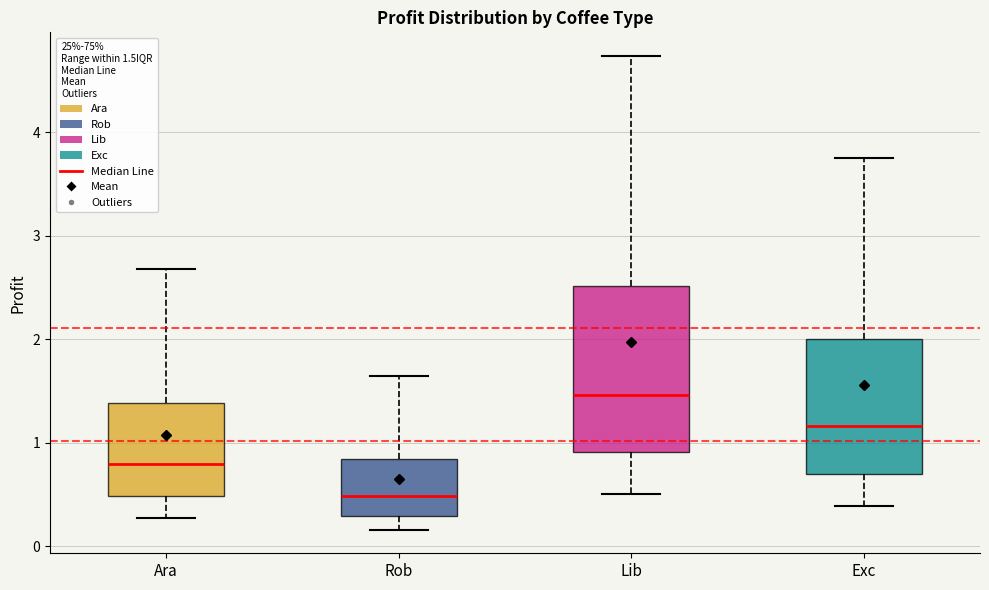

Reading left to right, read every box against the y-axis: the position of its median line, the range the box covers, and the ends of its whiskers. The values are not printed on the chart, so give them approximately, as read against the axis.

Ara: median 0.8, box 0.5 to 1.4, whiskers 0.3 to 2.7
Rob: median 0.5, box 0.3 to 0.8, whiskers 0.2 to 1.6
Lib: median 1.5, box 0.9 to 2.5, whiskers 0.5 to 4.7
Exc: median 1.2, box 0.7 to 2.0, whiskers 0.4 to 3.8